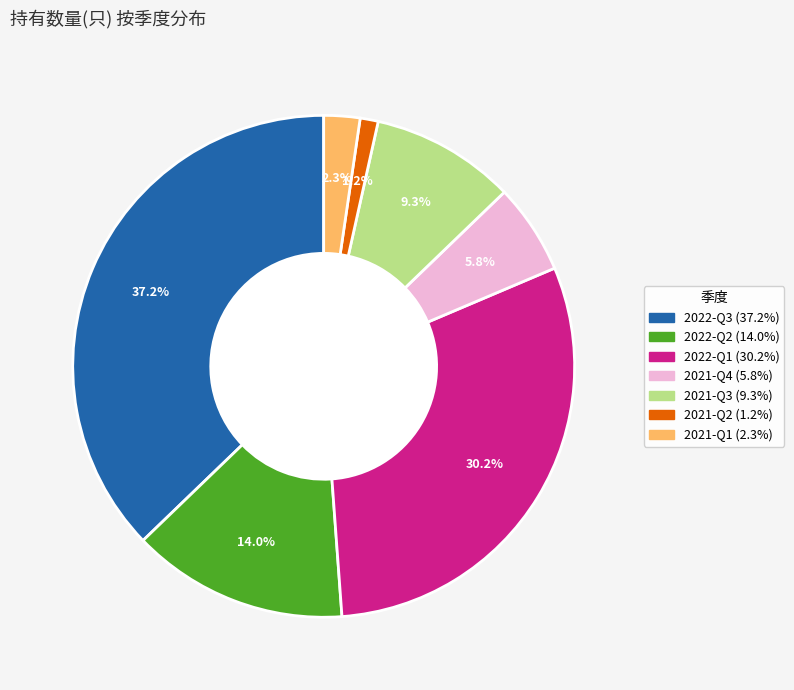

How many slices are in this pie chart?

7